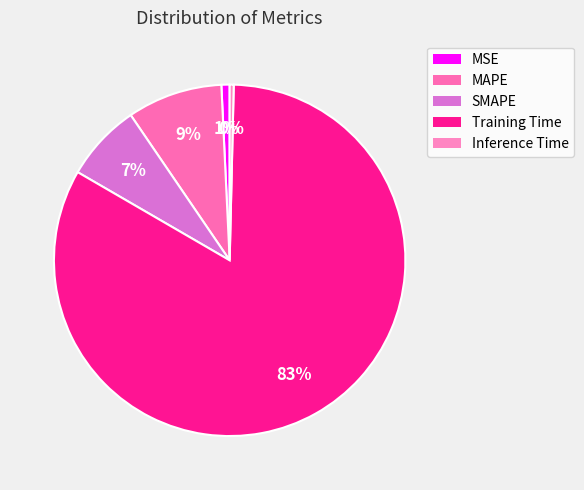

What percentage do MAPE and MSE together represent?

9.5%